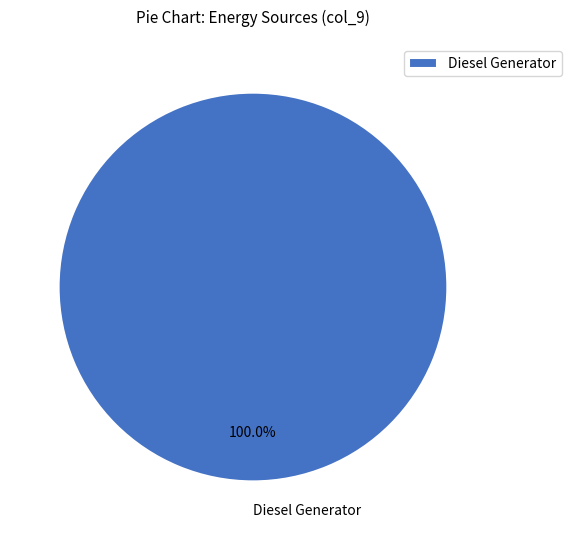

Is there any slice that represents more than half of the pie?

Yes